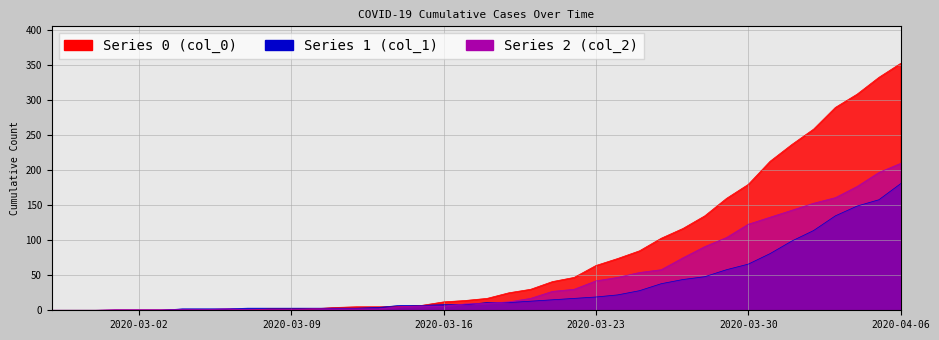

At how many categories does at least one series exceed 183?

7